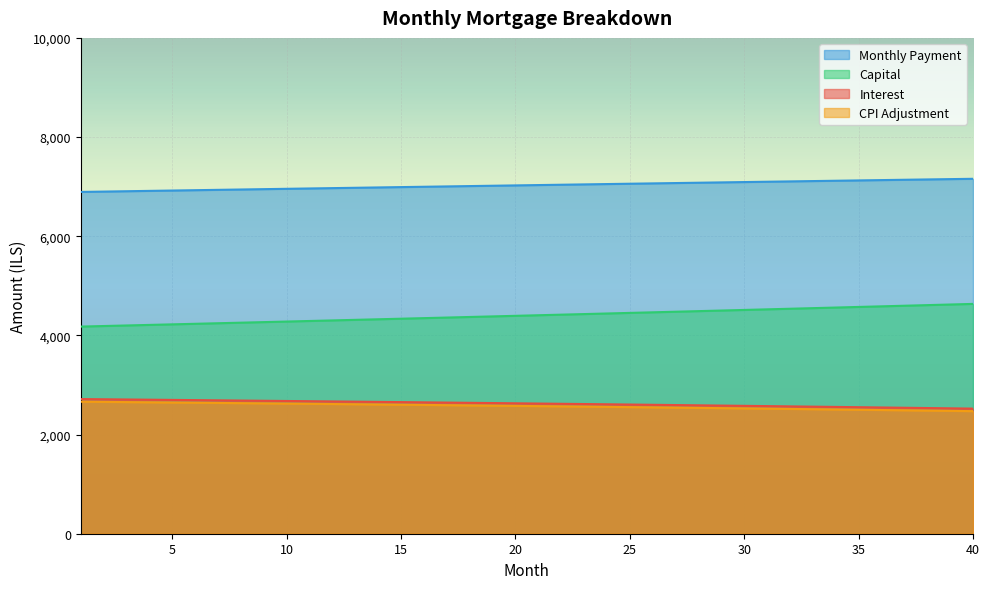

At which label does month_payment first exceed 7031?

21